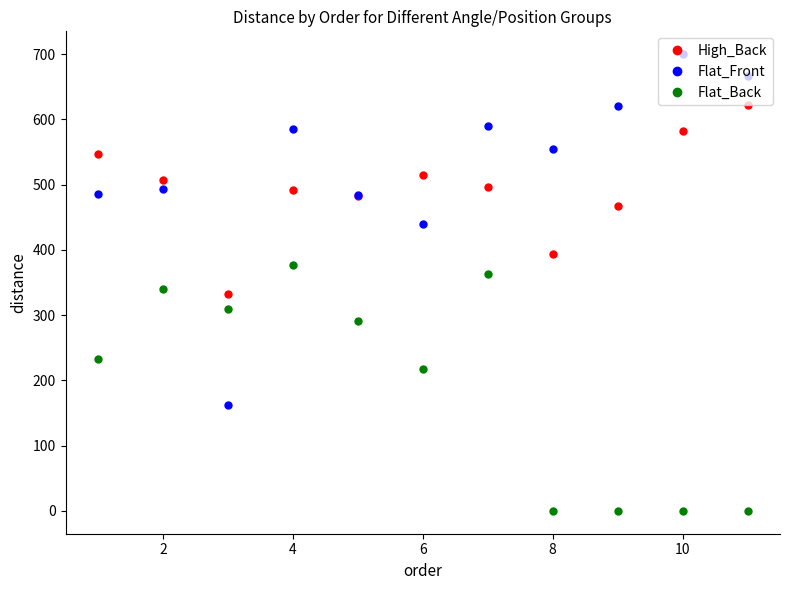

What is the difference between the maximum and minimum values in the Flat_Back series?

377.6